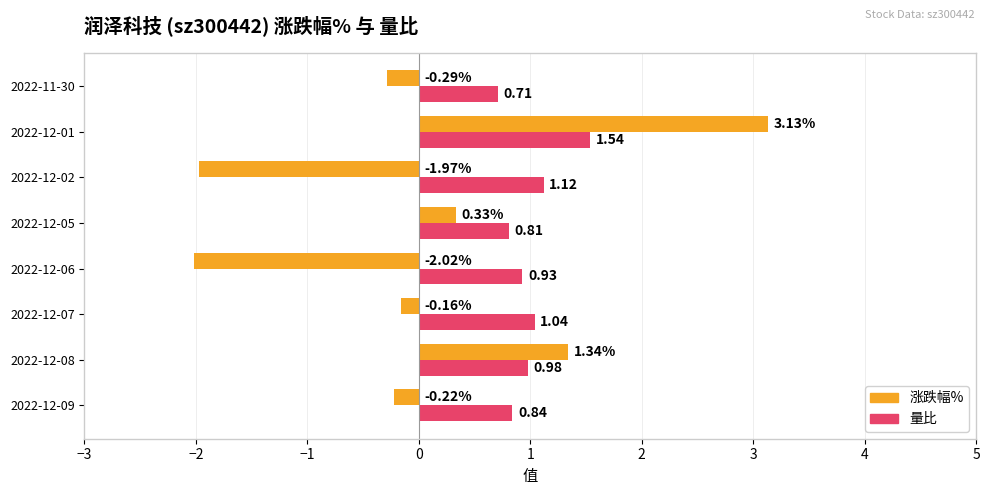

How many data points in 涨跌幅% are above 0?

3